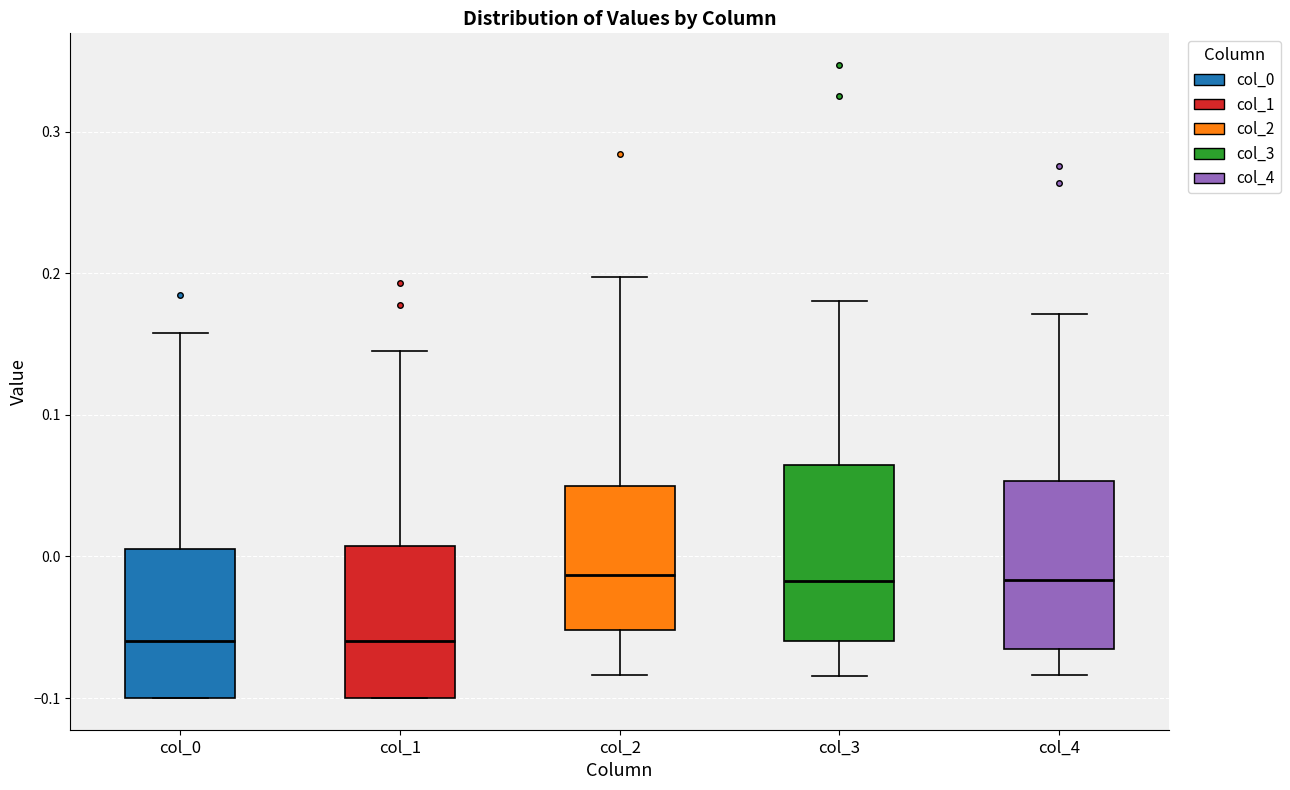

Reading left to right, read every box against the y-axis: the position of its median line, the range the box covers, and the ends of its whiskers. The values are not printed on the chart, so give them approximately, as read against the axis.

col_0: median -0.06, box -0.10 to 0.01, whiskers -0.10 to 0.16
col_1: median -0.06, box -0.10 to 0.01, whiskers -0.10 to 0.15
col_2: median -0.01, box -0.05 to 0.05, whiskers -0.08 to 0.20
col_3: median -0.02, box -0.06 to 0.06, whiskers -0.08 to 0.18
col_4: median -0.02, box -0.07 to 0.05, whiskers -0.08 to 0.17